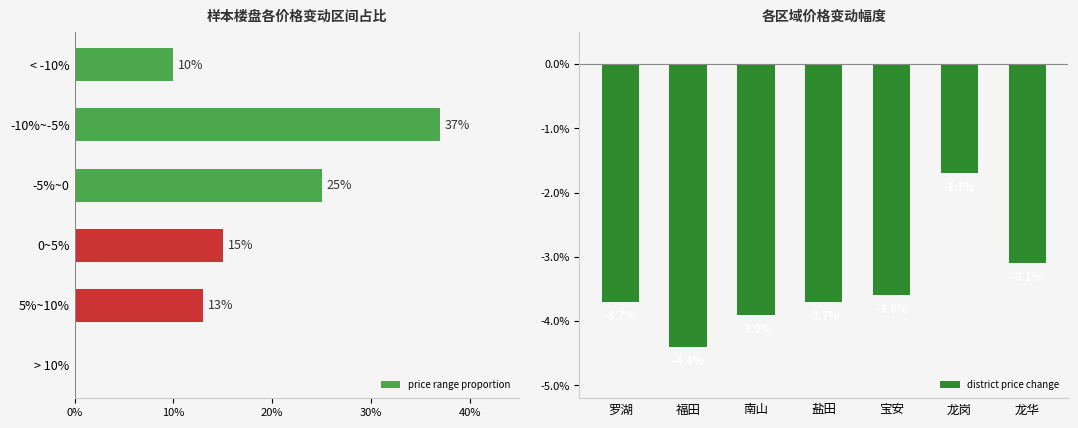

What is the lowest value of the district price change series?

-4.4